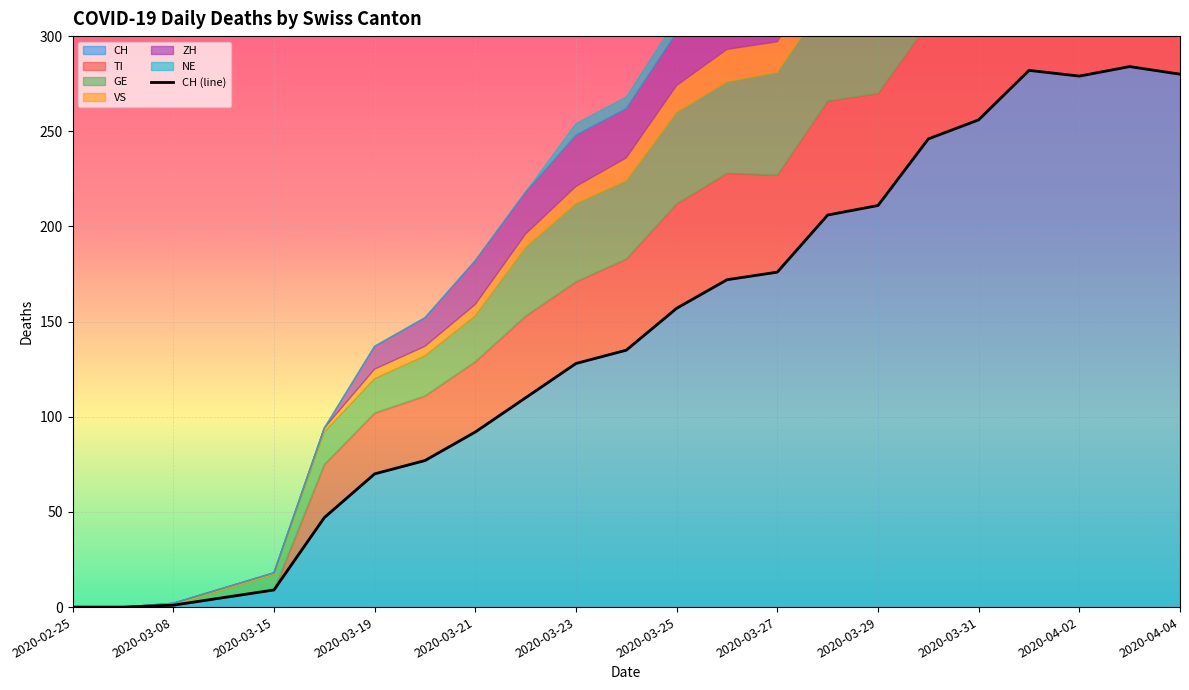

Is it true that CH equals 46 at 2020-03-19?

False